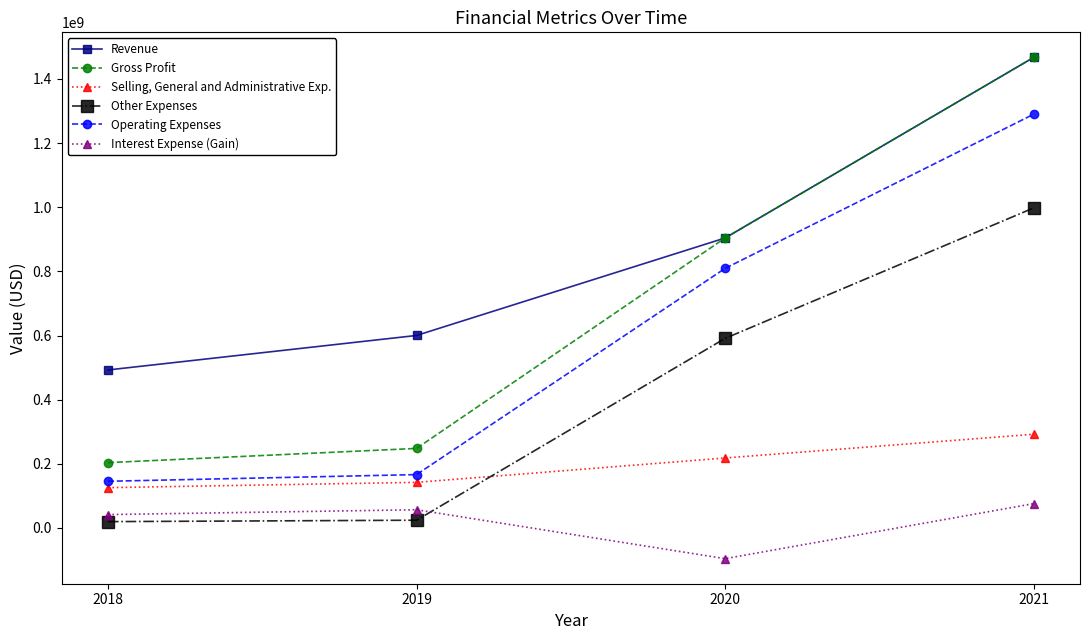

True or false: Selling, General and Administrative Exp. and Gross Profit intersect in this chart.

False